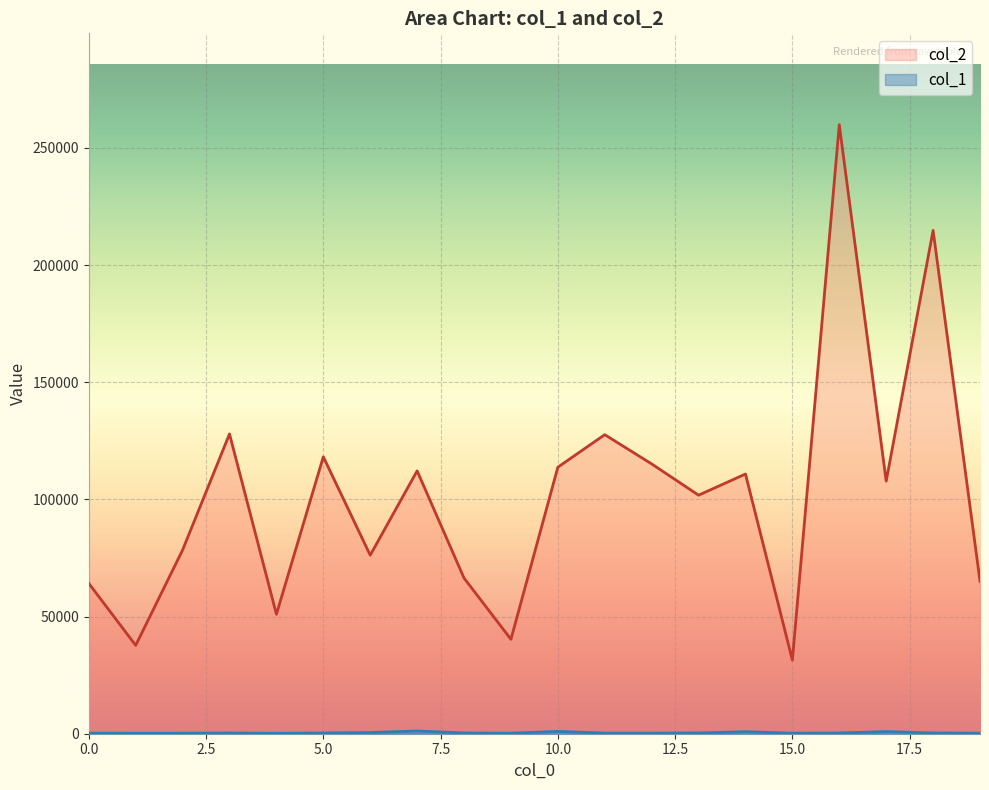

What is the sum of the col_1 values at 19 and 16?

549